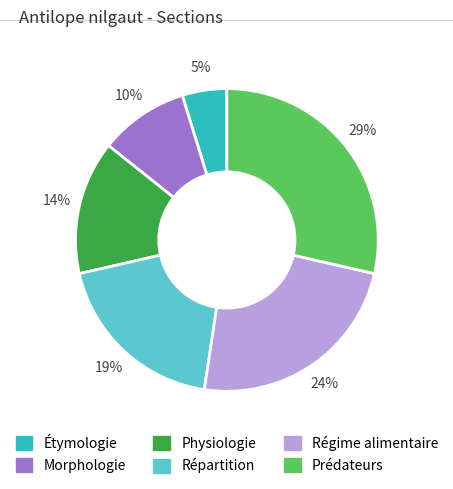

Is Répartition the majority of the pie?

No